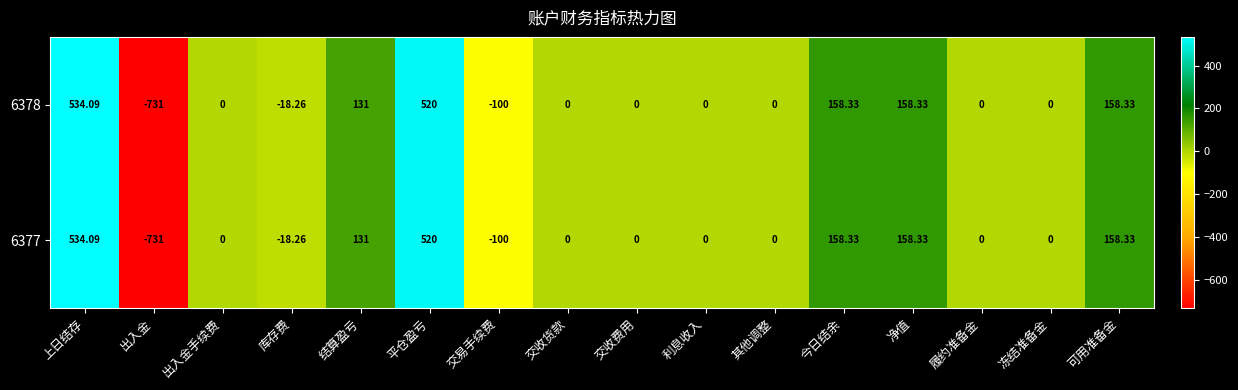

What is the total value across all series at 今日结余?

316.7